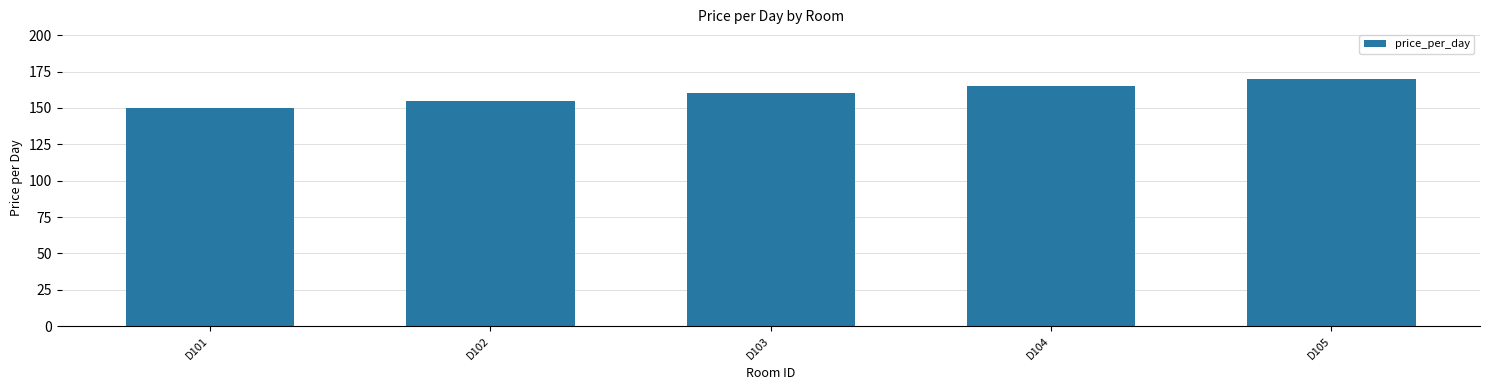

Reading left to right, transcribe all the data shown in this chart.

150	155	160	165	170